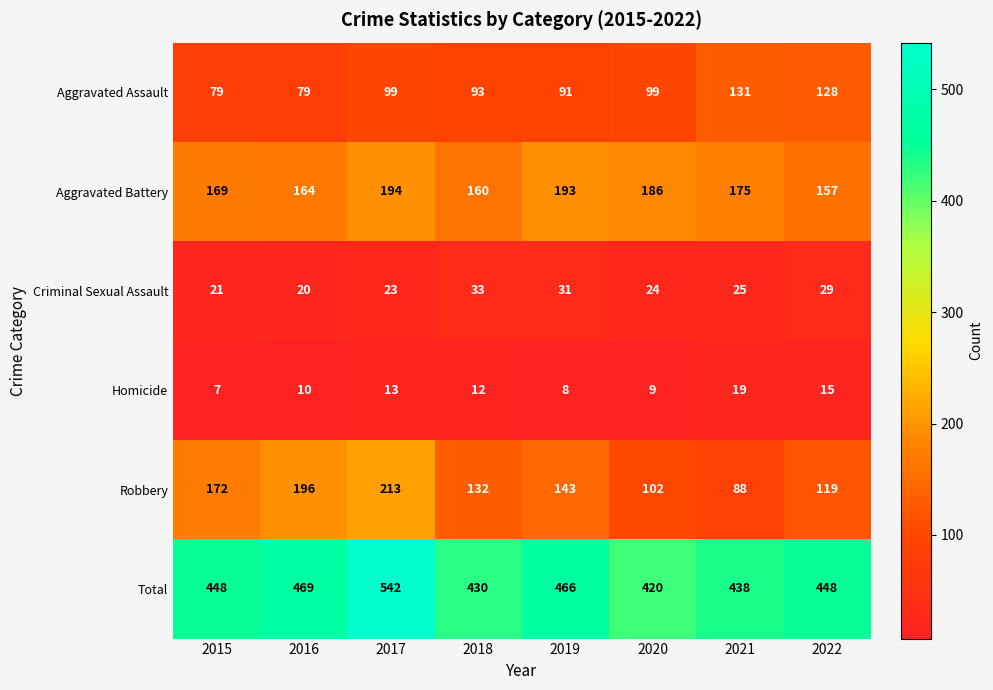

At 2016, list the series in order from smallest to largest.

Homicide, Criminal Sexual Assault, Aggravated Assault, Aggravated Battery, Robbery, Total